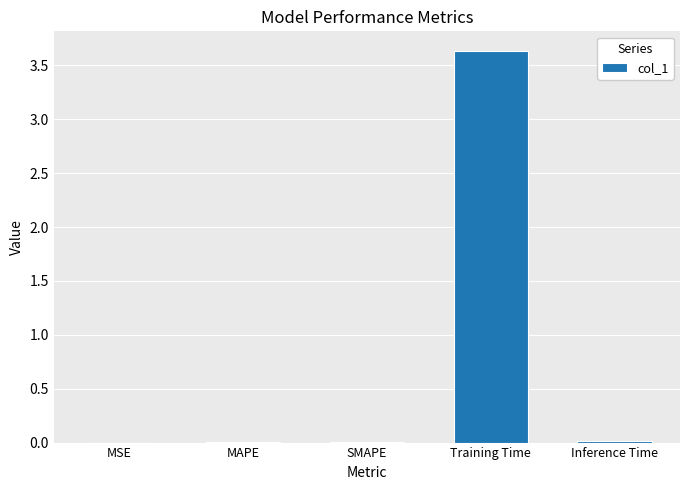

The value at Inference Time is 0.0. True or false?

True